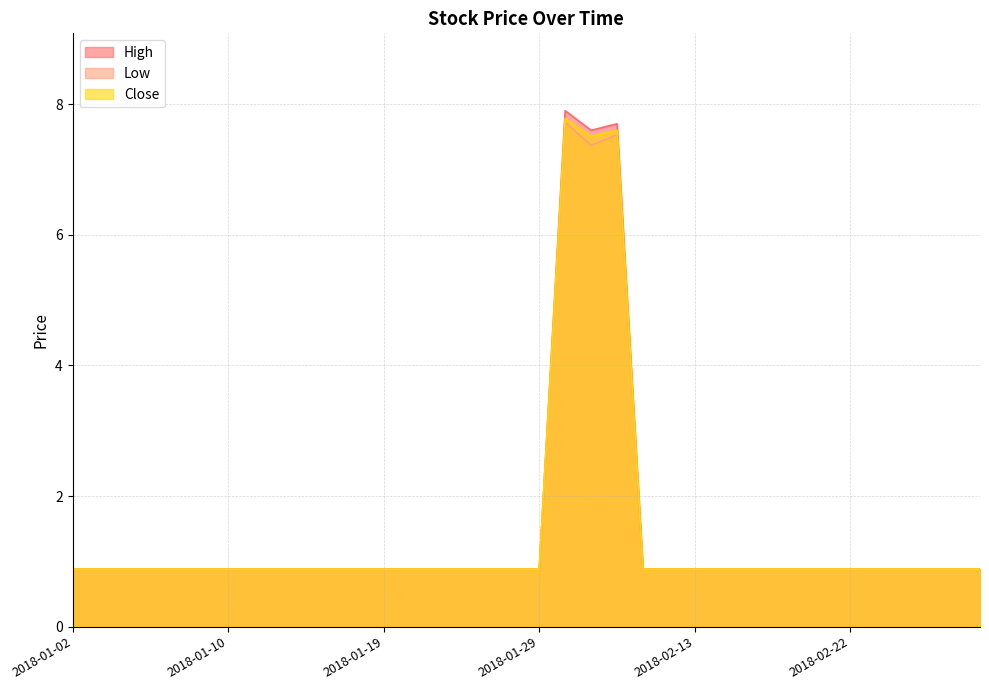

What is the value of the Low point at the 6th from the left?

0.9